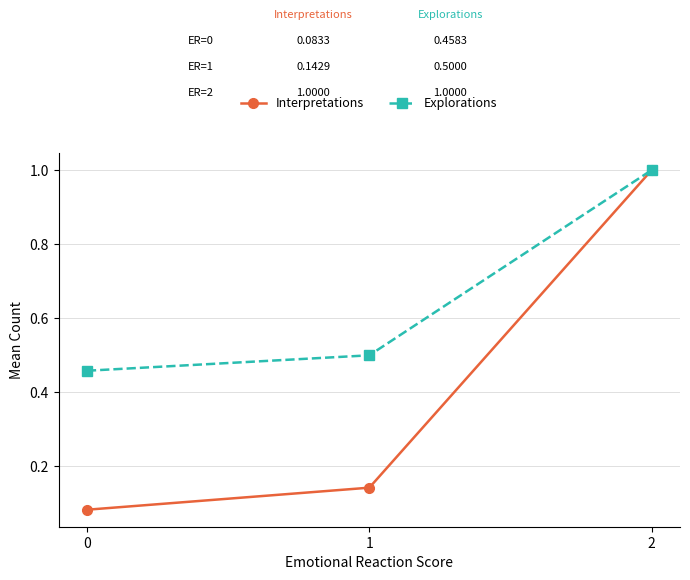

Rank the categories by Interpretations value from lowest to highest.

0, 1, 2